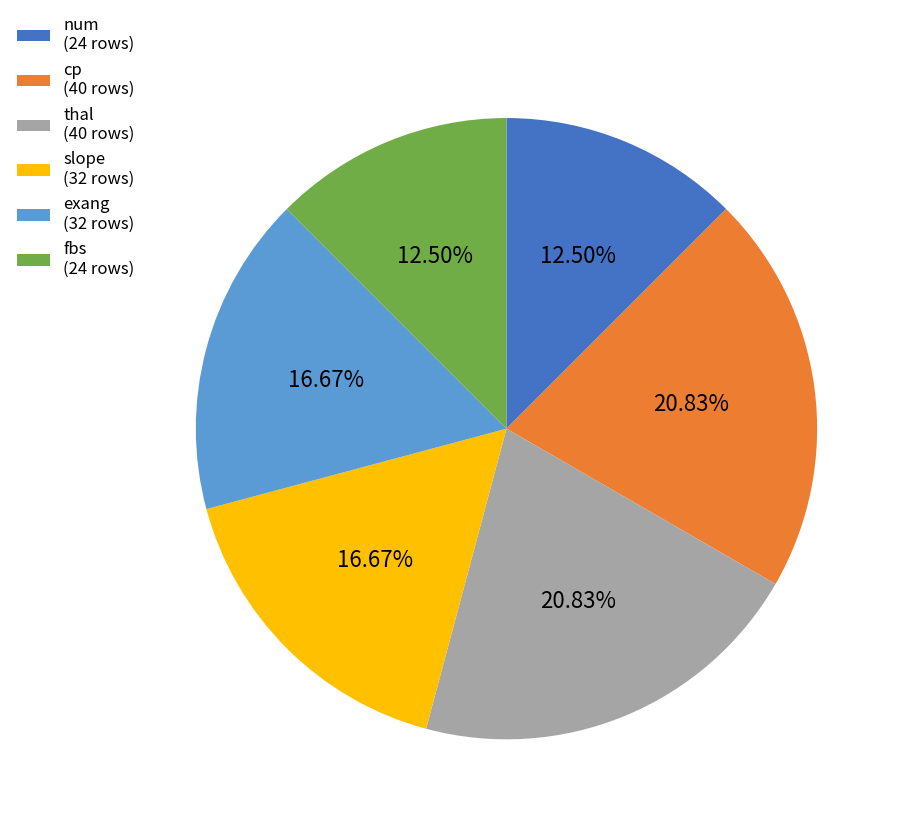

How many segments does this pie chart have?

6